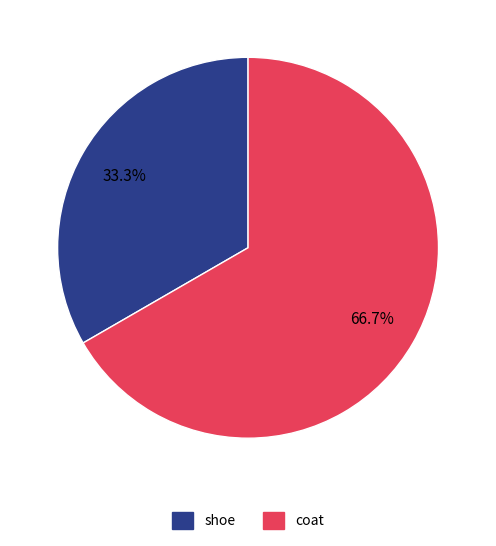

Is it true that shoe is 27% of the pie?

False